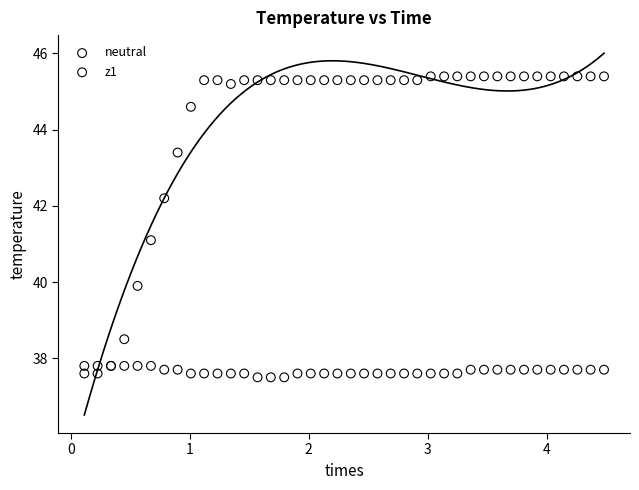

Which series reaches the minimum Y coordinate?

neutral